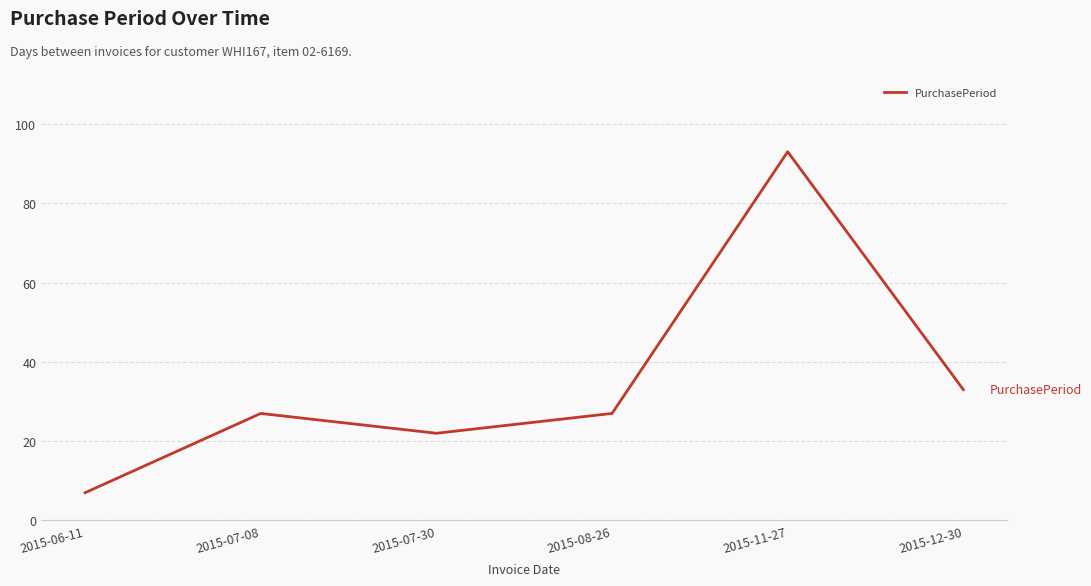

True or false: the data has more than 0 interior local peaks.

True